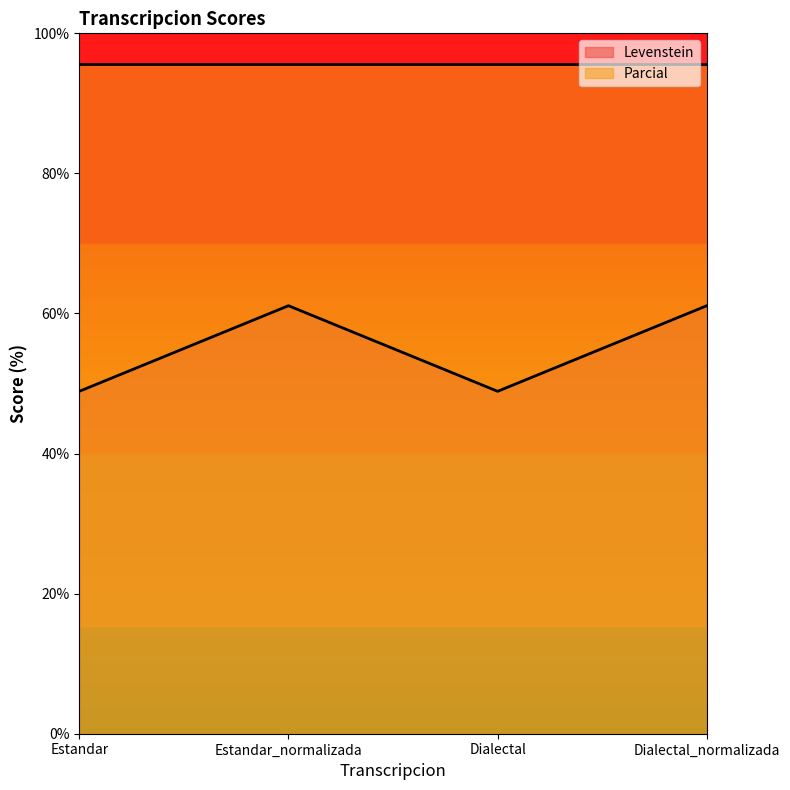

Where does the data first go above 61?

Estandar_normalizada